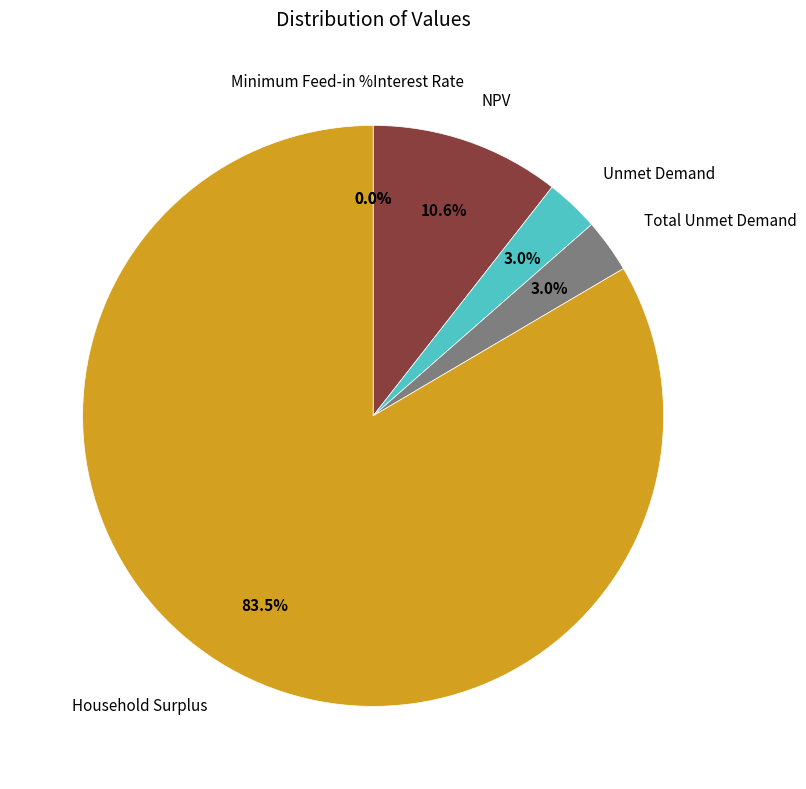

To the nearest percent, what percentage of the pie is Total Unmet Demand?

3%